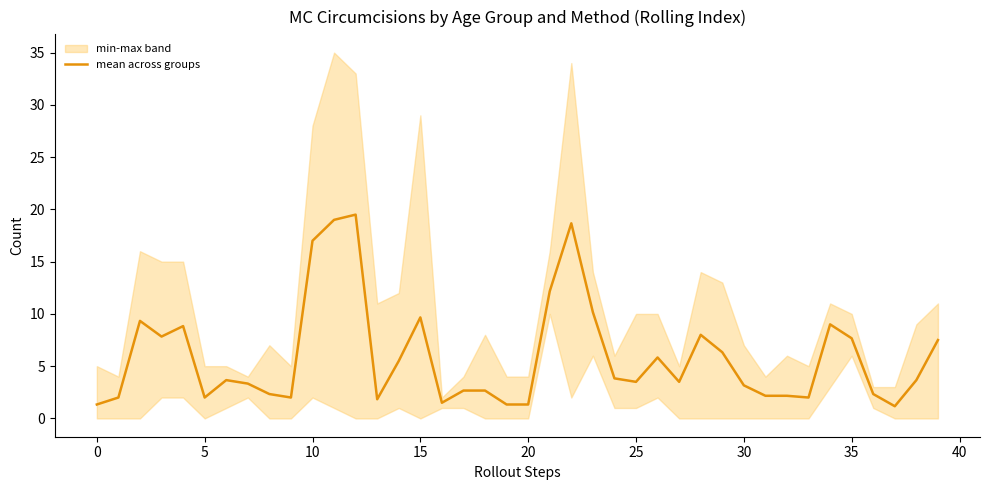

What is the change in value from 40 to 31?

+0.2